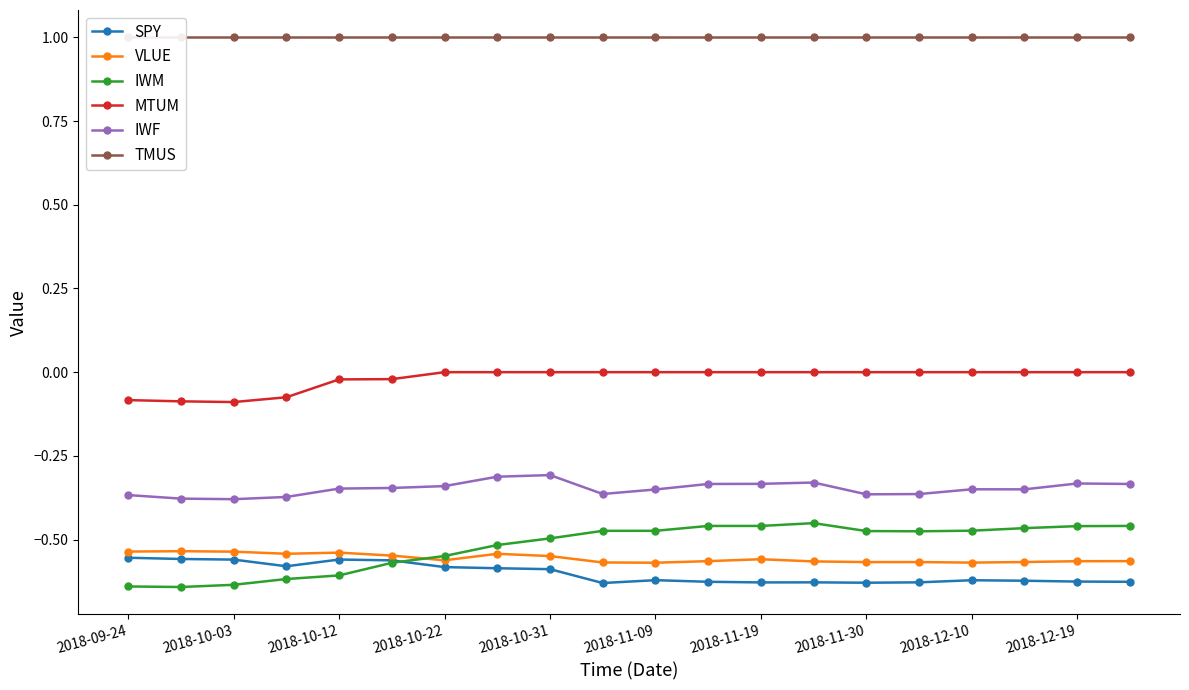

The value of SPY at 2018-10-22 is -0.8. True or false?

False